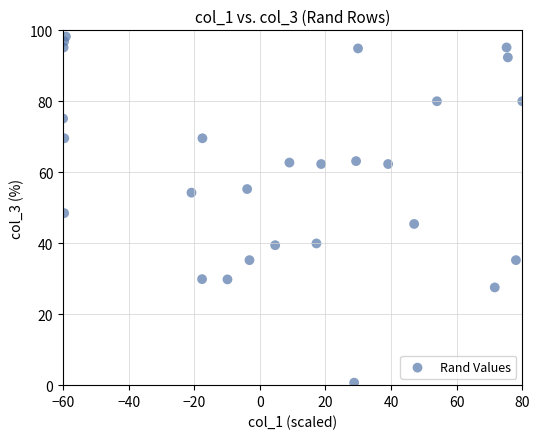

What is the range of X values (max minus min)?

140.0